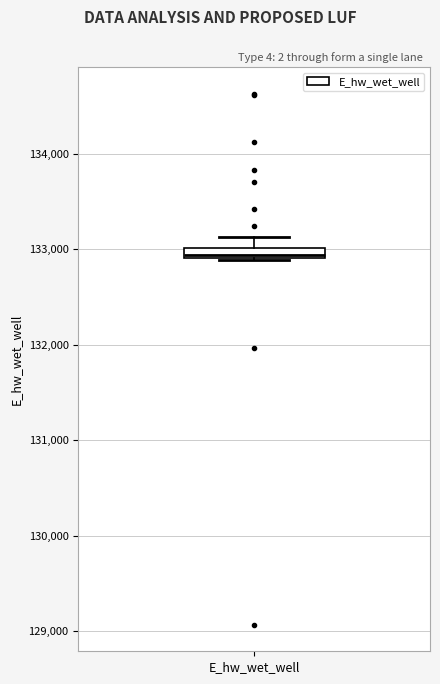

Where does the upper whisker of the box for E_hw_wet_well end on the y-axis? The values are not printed on the chart, so give them approximately, as read against the axis.

133100